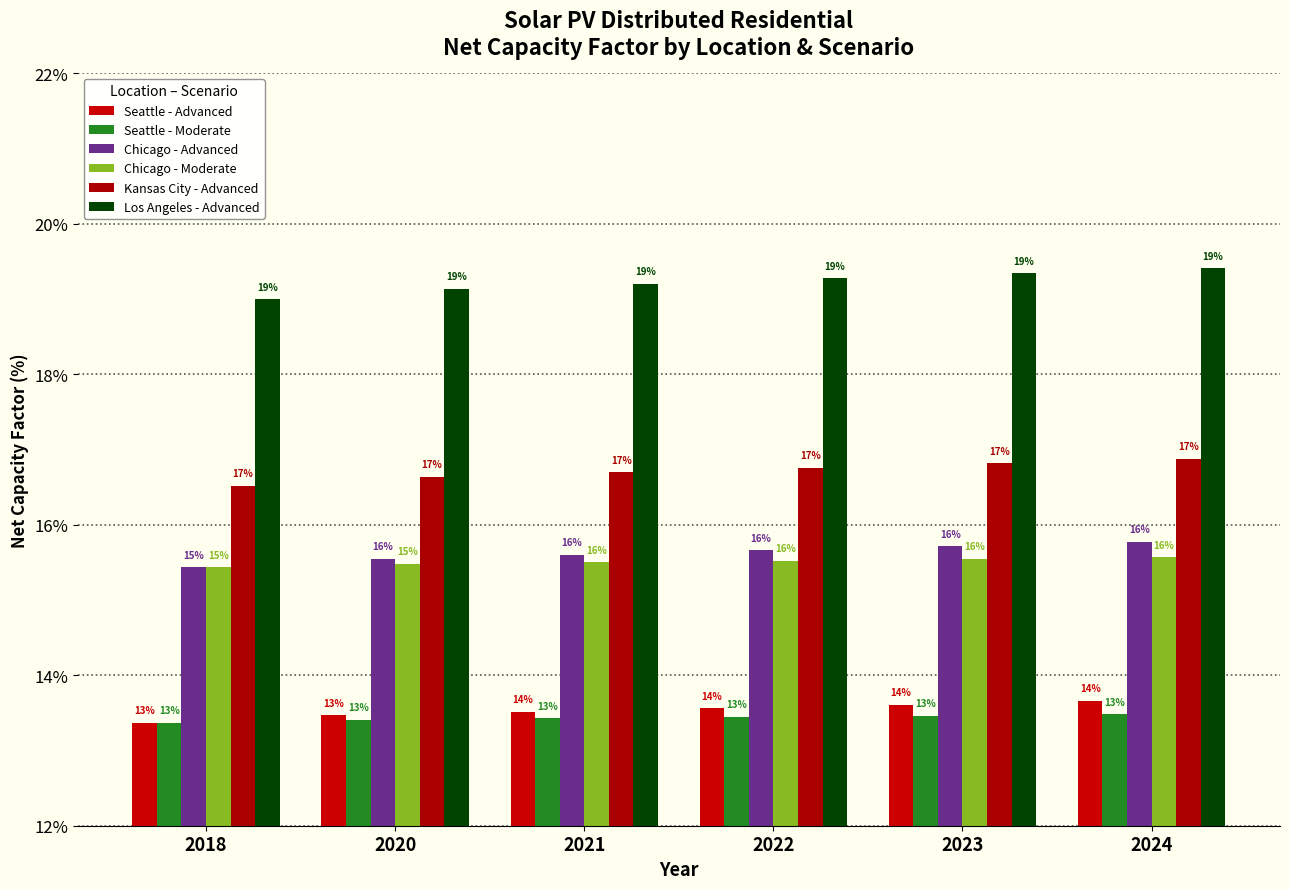

What are all the series names shown in the legend?

Seattle - Advanced, Seattle - Moderate, Chicago - Advanced, Chicago - Moderate, Kansas City - Advanced, Los Angeles - Advanced